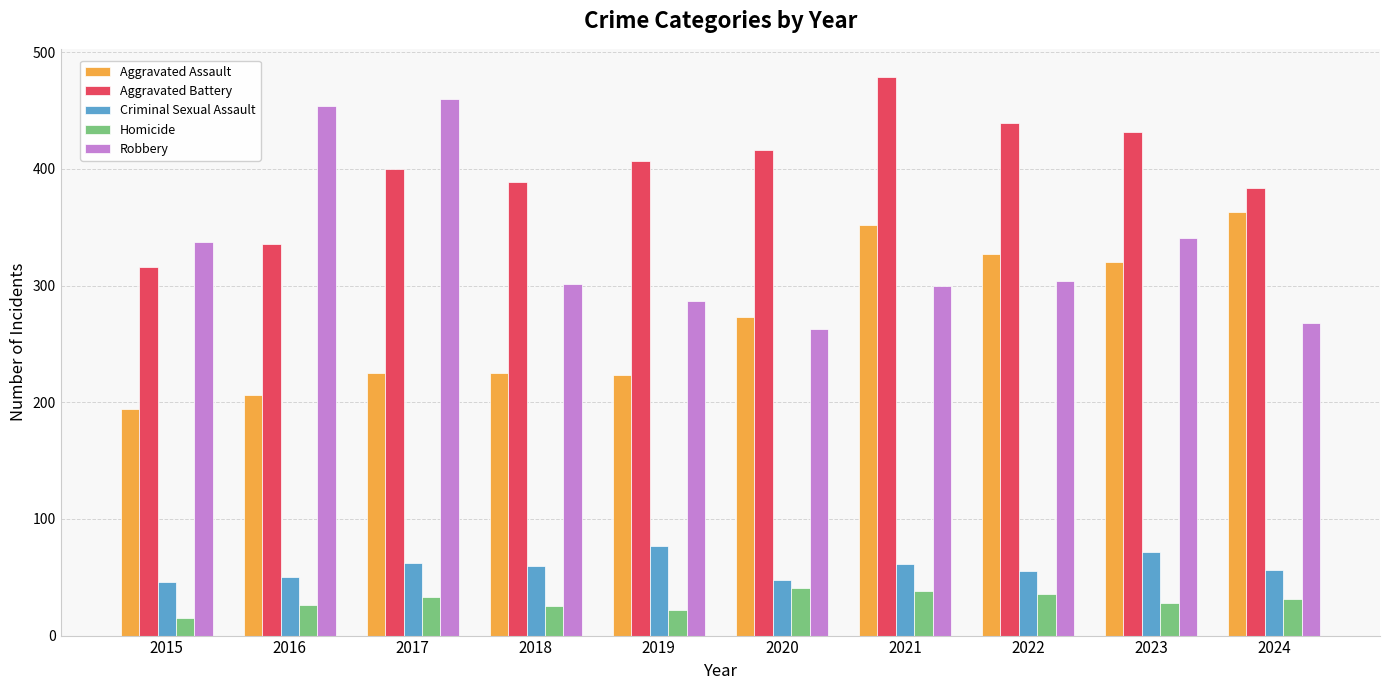

What is the minimum value for Criminal Sexual Assault?

46